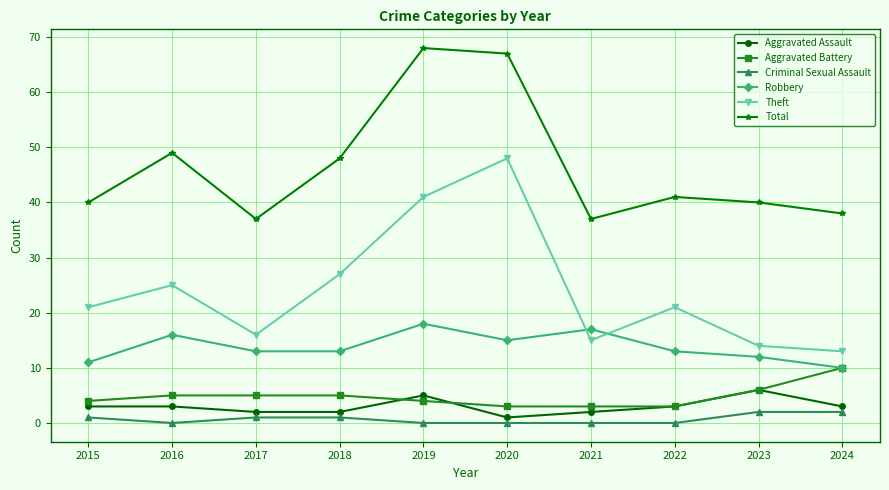

Reading left to right, extract all data points from this chart.

Aggravated Assault: 2015=3	2016=3	2017=2	2018=2	2019=5	2020=1	2021=2	2022=3	2023=6	2024=3
Aggravated Battery: 2015=4	2016=5	2017=5	2018=5	2019=4	2020=3	2021=3	2022=3	2023=6	2024=10
Criminal Sexual Assault: 2015=1	2016=0	2017=1	2018=1	2019=0	2020=0	2021=0	2022=0	2023=2	2024=2
Robbery: 2015=11	2016=16	2017=13	2018=13	2019=18	2020=15	2021=17	2022=13	2023=12	2024=10
Theft: 2015=21	2016=25	2017=16	2018=27	2019=41	2020=48	2021=15	2022=21	2023=14	2024=13
Total: 2015=40	2016=49	2017=37	2018=48	2019=68	2020=67	2021=37	2022=41	2023=40	2024=38